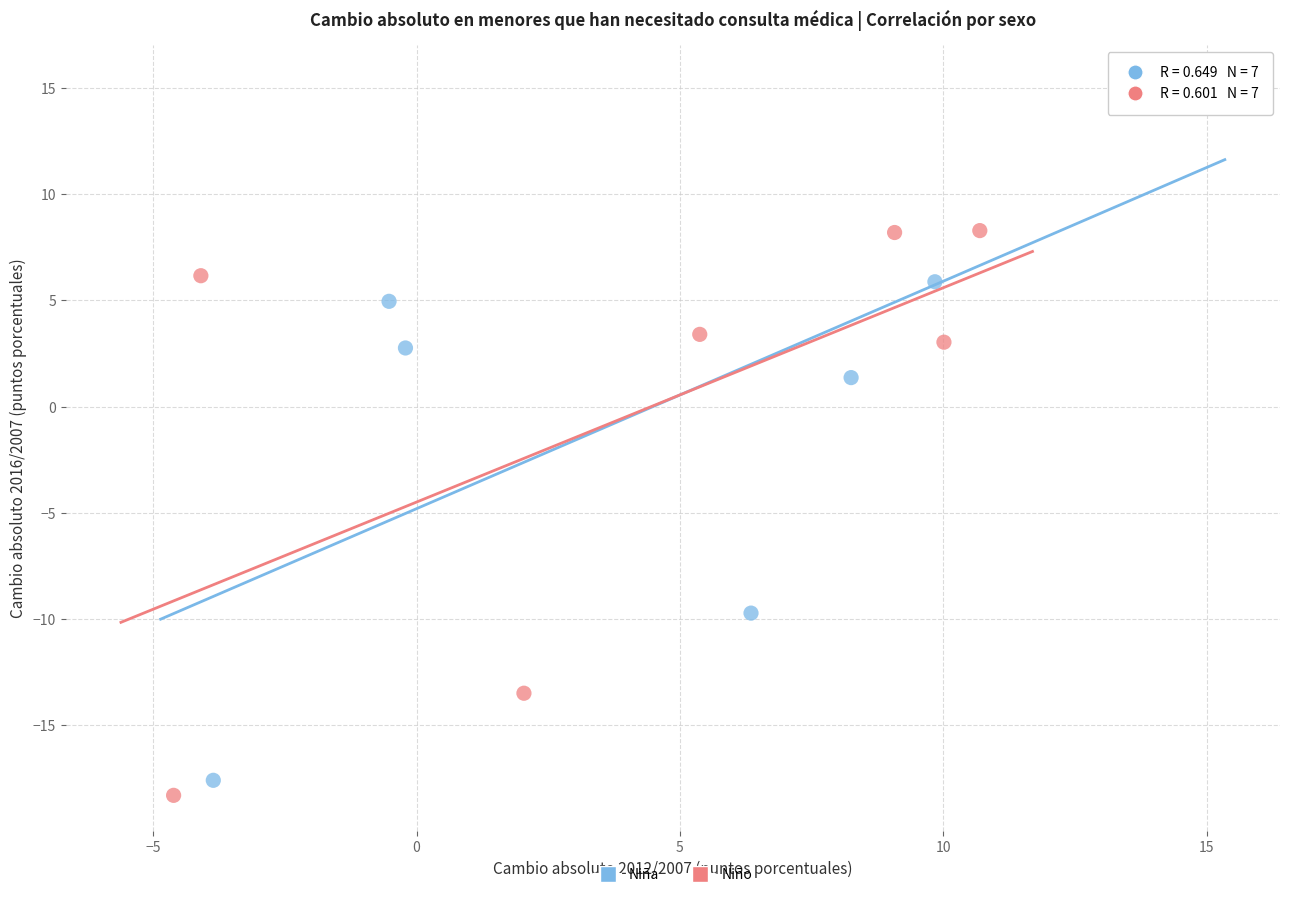

Which series contains the highest Y value?

Niña